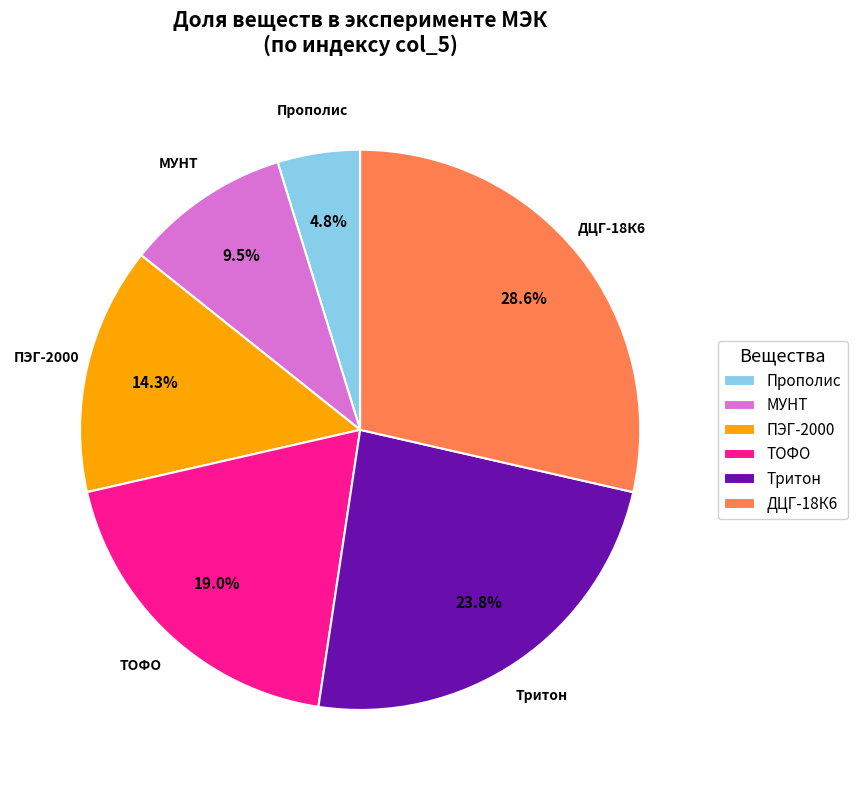

To the nearest percent, what is the difference between the largest and smallest slice percentages?

24%